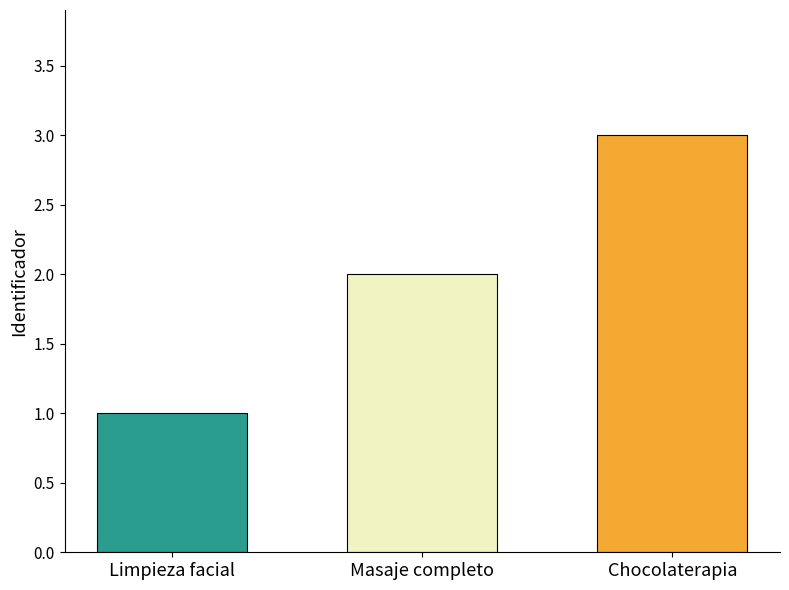

What is the smallest value displayed?

1